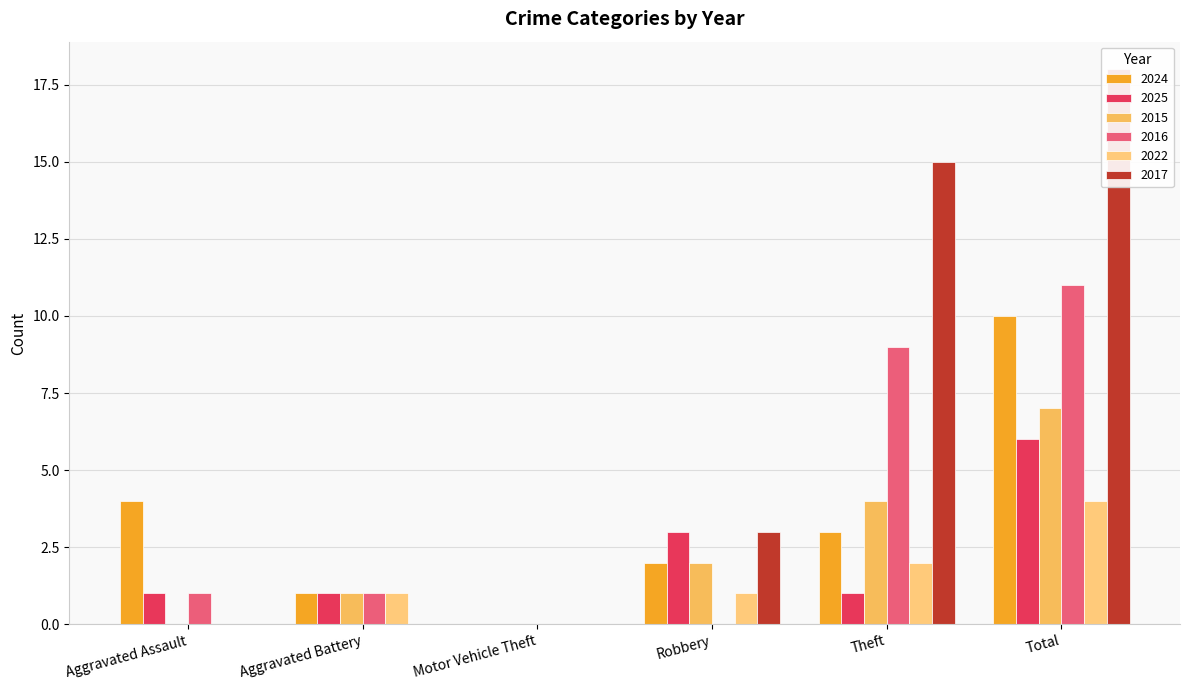

What is the sum of all 2016 values?

22